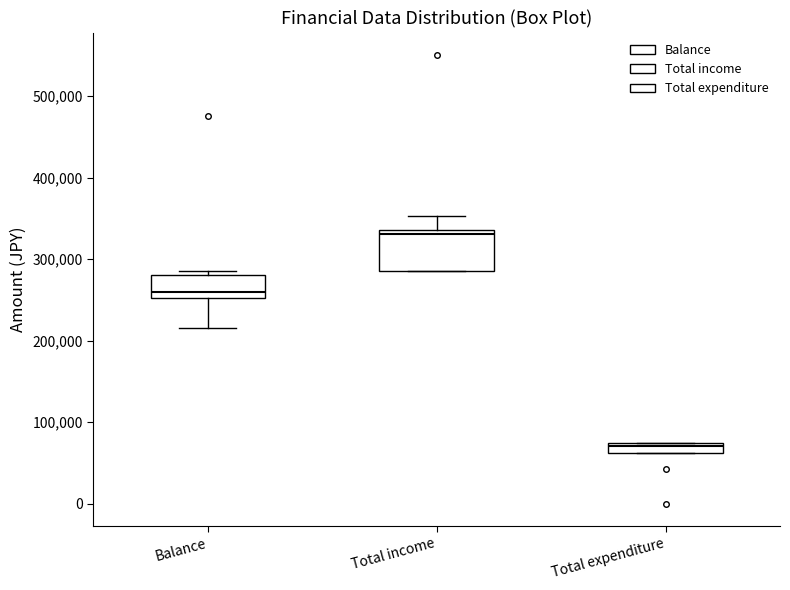

Comparing the boxes themselves (not the whiskers), which one is the tallest?

Total income